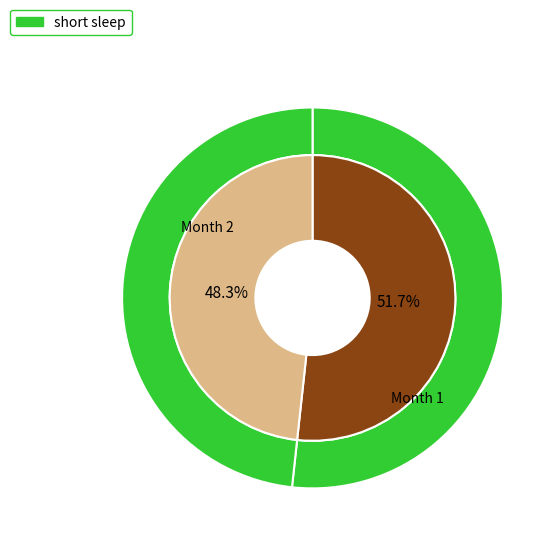

True or false: 1 accounts for 43% of the total.

False